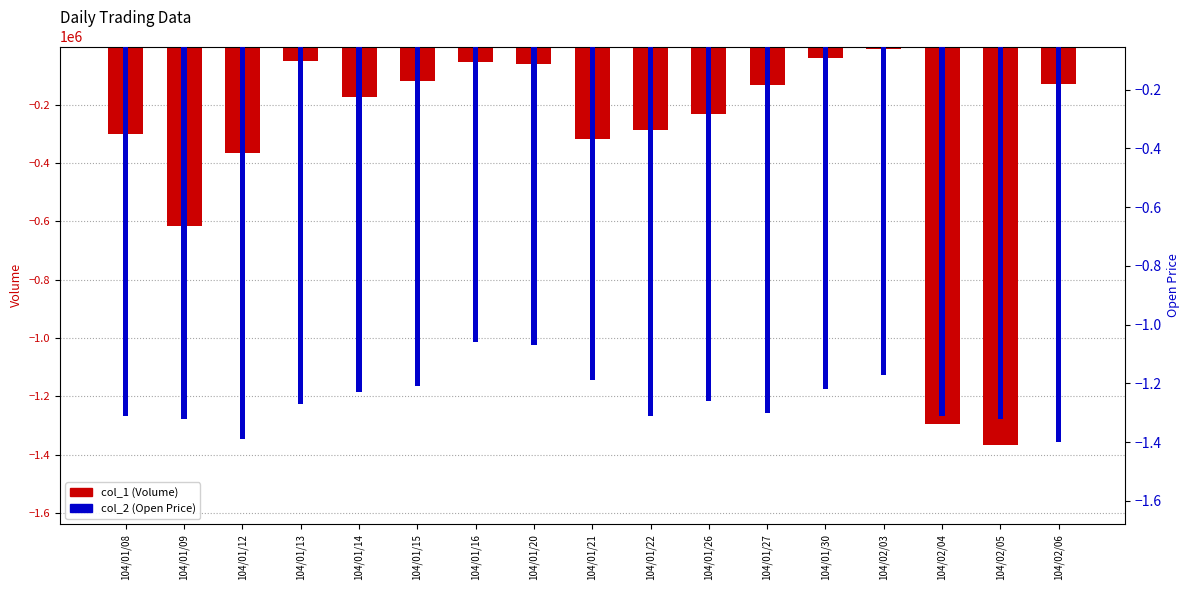

Does the chart contain stacked bars?

No